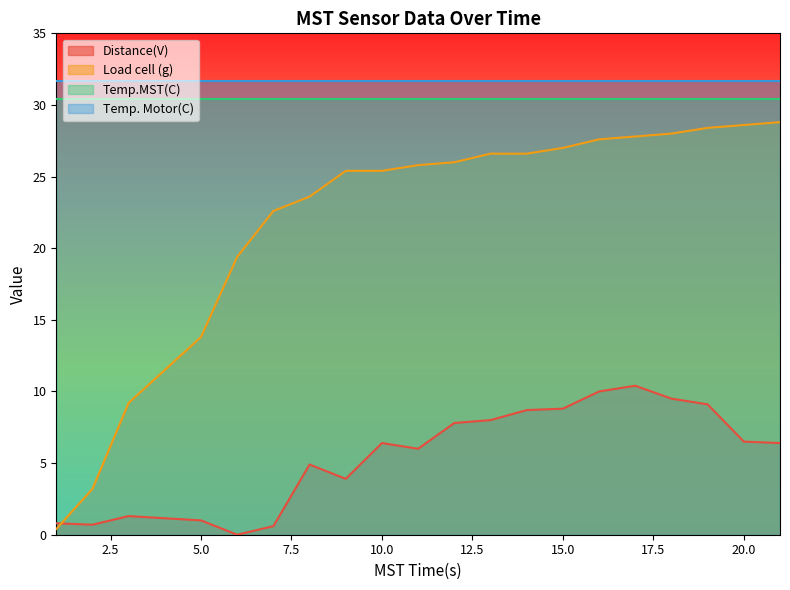

List the series in order of their peak value, lowest first.

Distance(V), Load cell (g), Temp.MST(C), Temp. Motor(C)